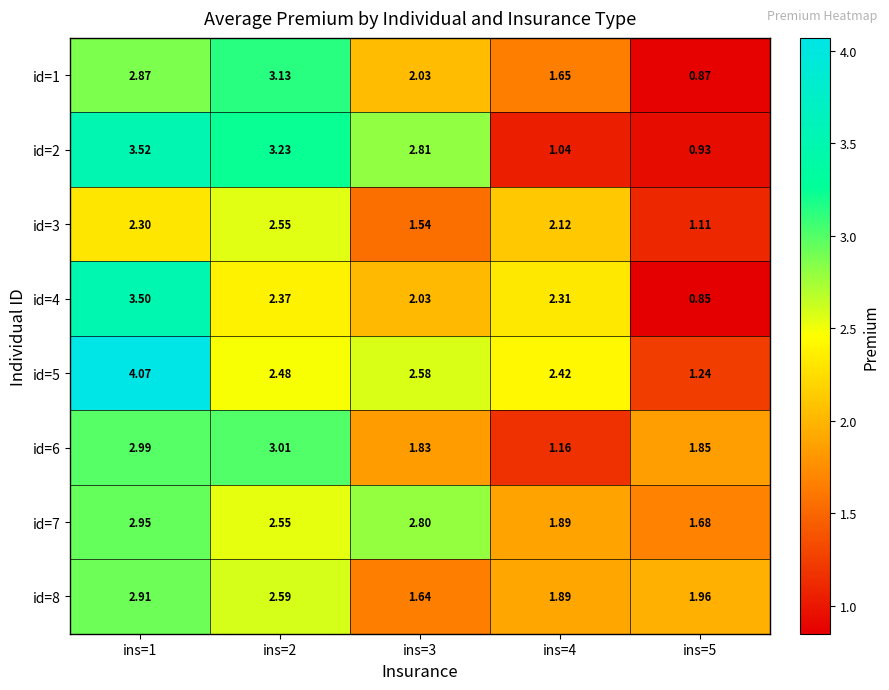

Is the value of id=6 at ins=2 greater than the value of id=7 at ins=1?

Yes